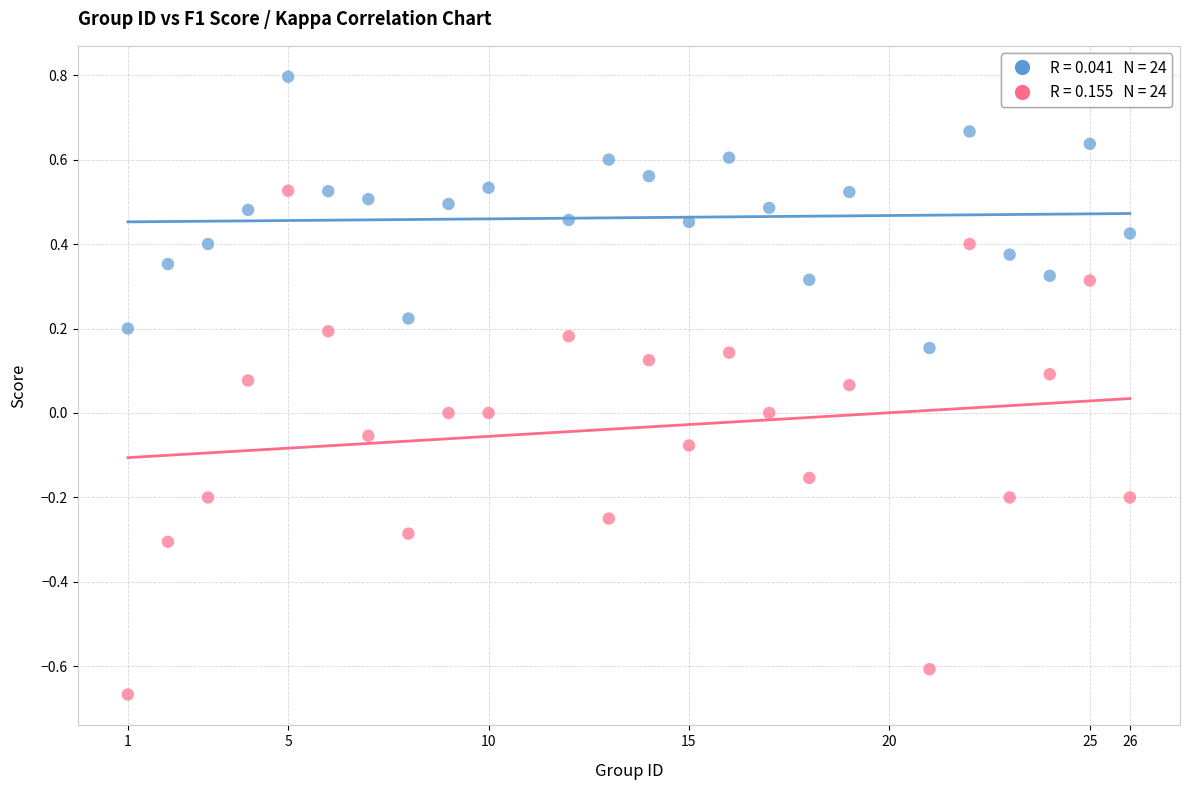

Across all data points, what is the range of Y values (max minus min)?

1.5